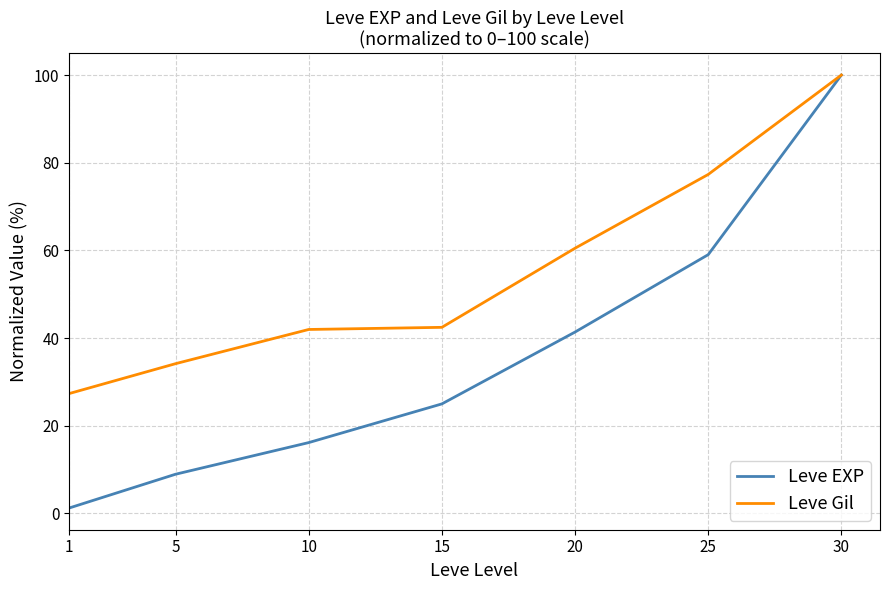

Is it true that Leve Gil equals 100.0 at 30?

True